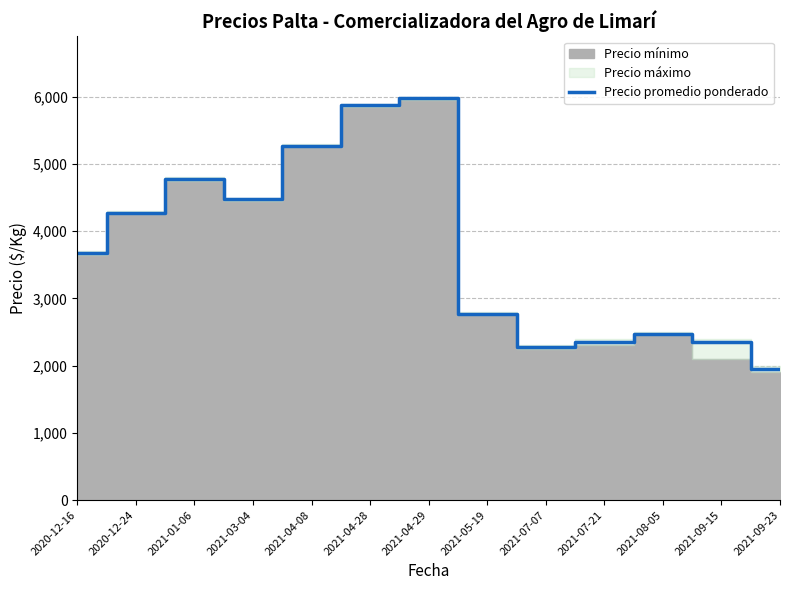

What is the difference between the maximum and second lowest values?

3700